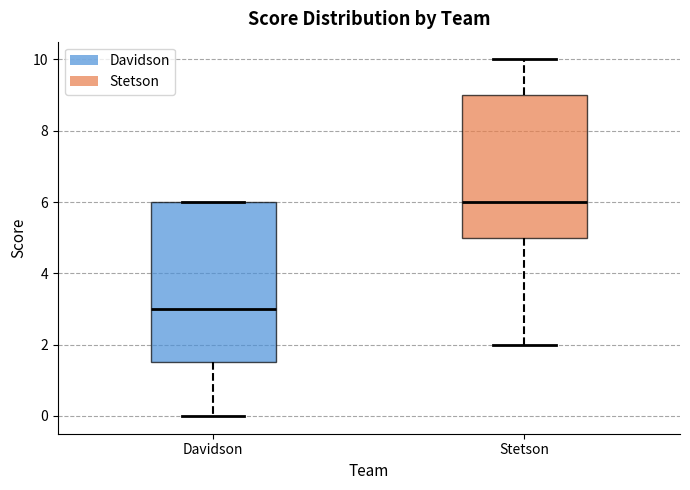

Which box's median line is the lowest?

Davidson